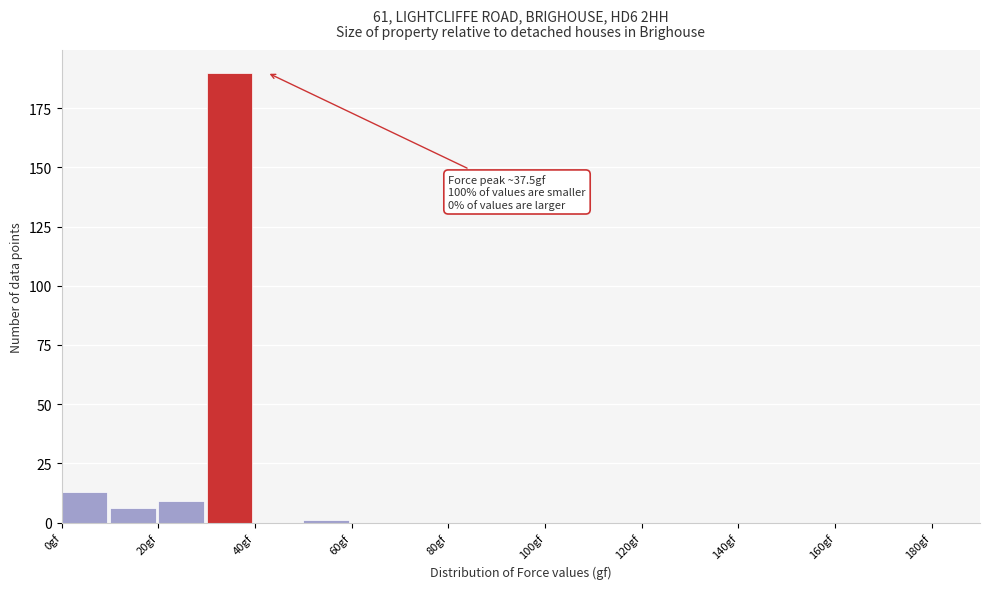

Which range on the x-axis has the tallest bar?

30 to 40